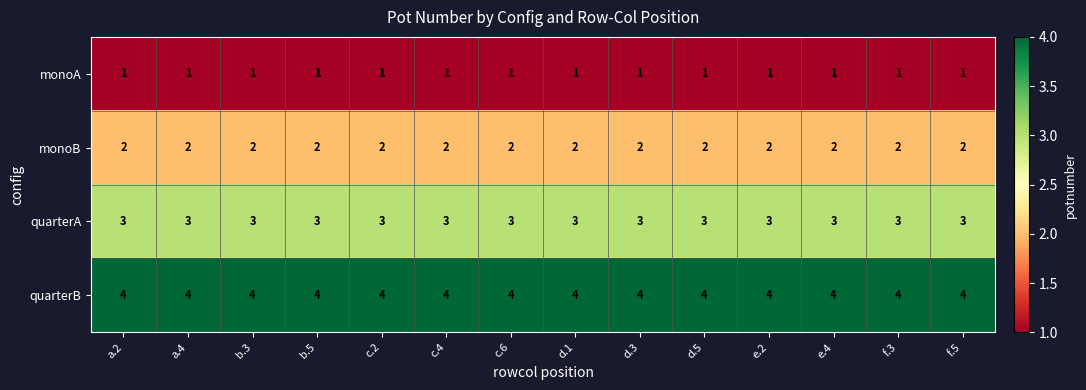

List the series in order of their overall mean, highest first.

quarterB, quarterA, monoB, monoA